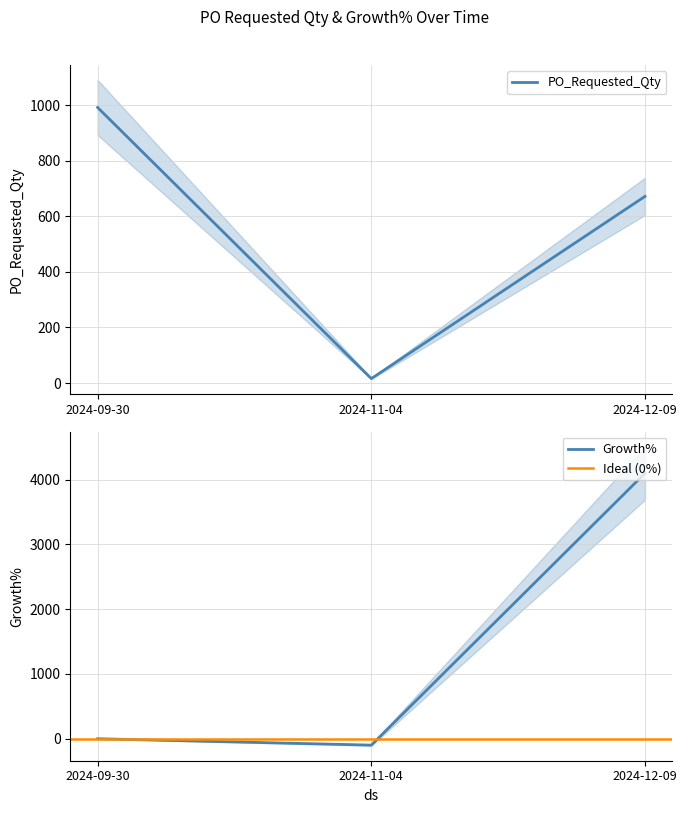

Where is PO_Requested_Qty nearest to the value 504?

2024-12-09